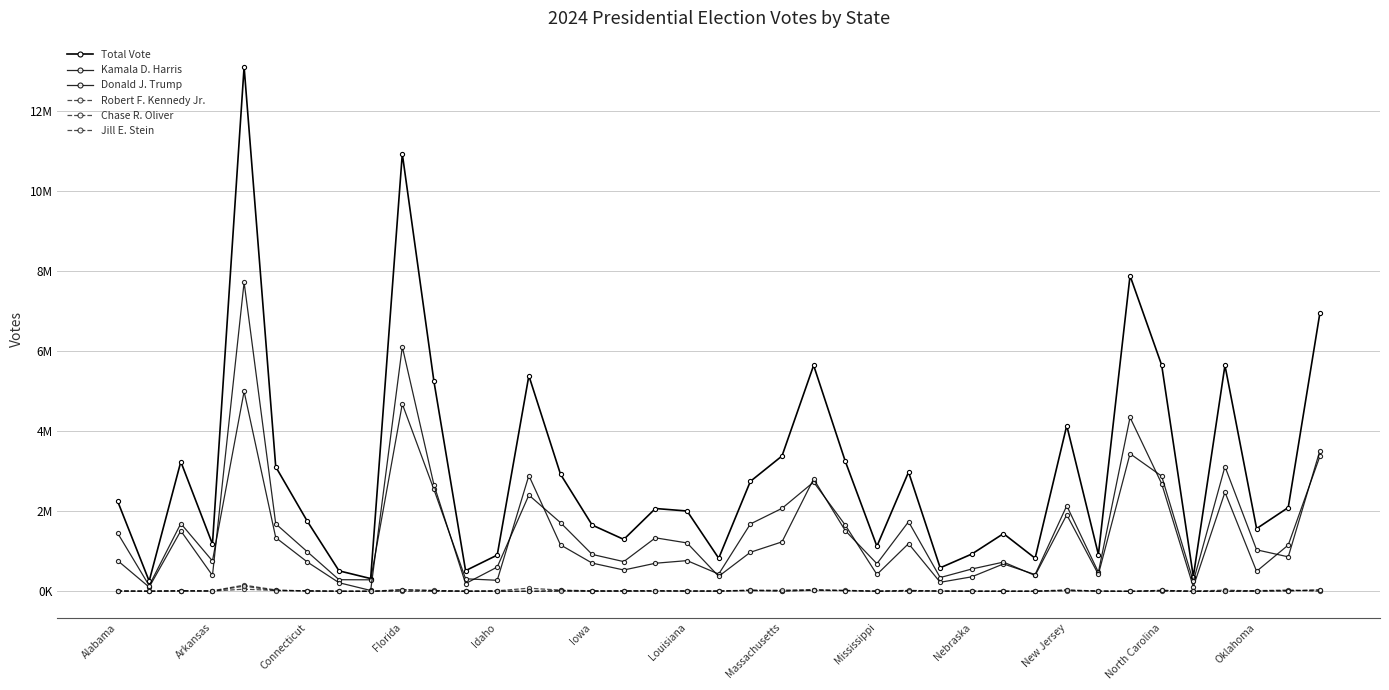

What is the greatest value displayed?

13104515